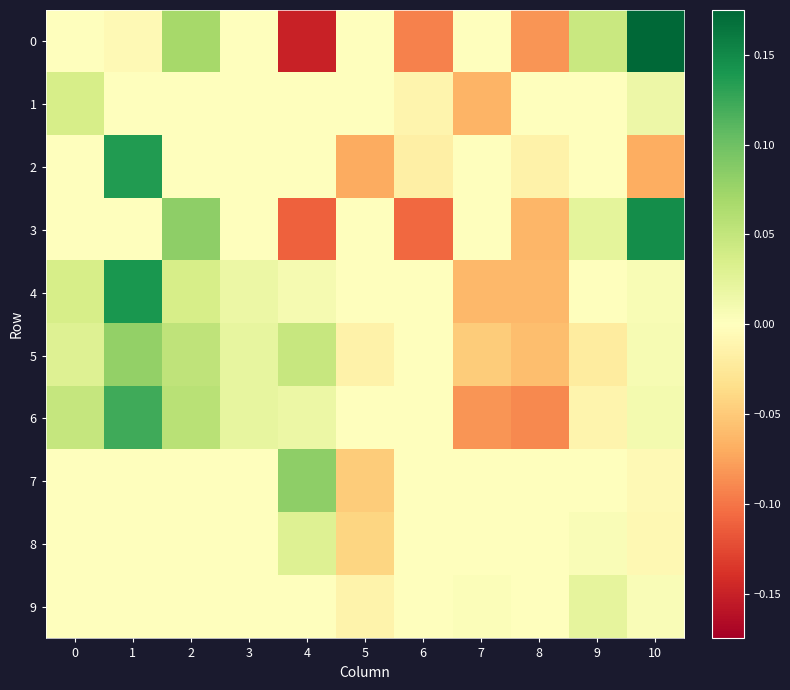

How many distinct data groups are displayed?

10